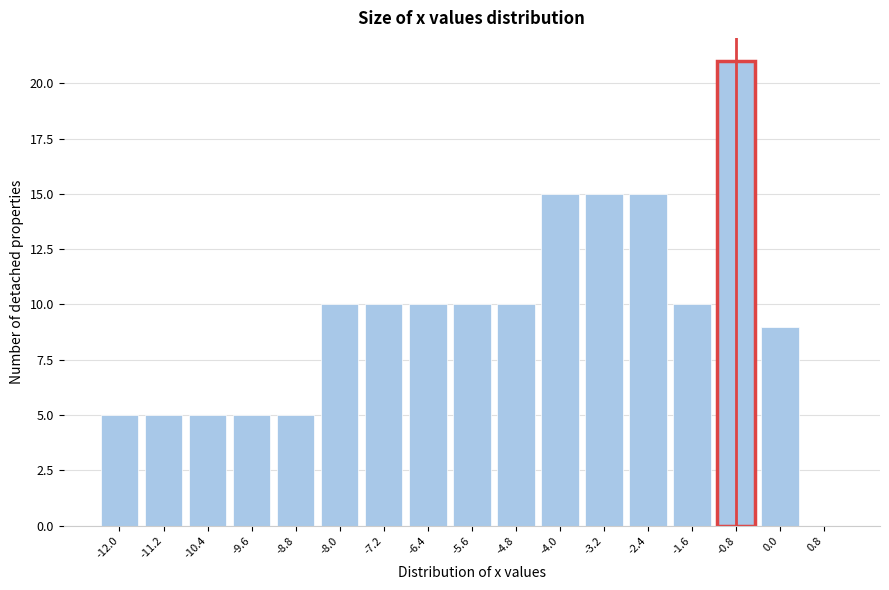

Over which range of the x-axis is the bar tallest?

-1.2 to -0.4